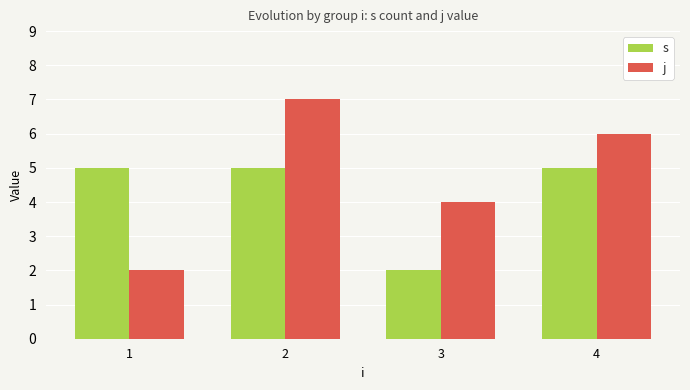

What is the total value across all series at 3?

6